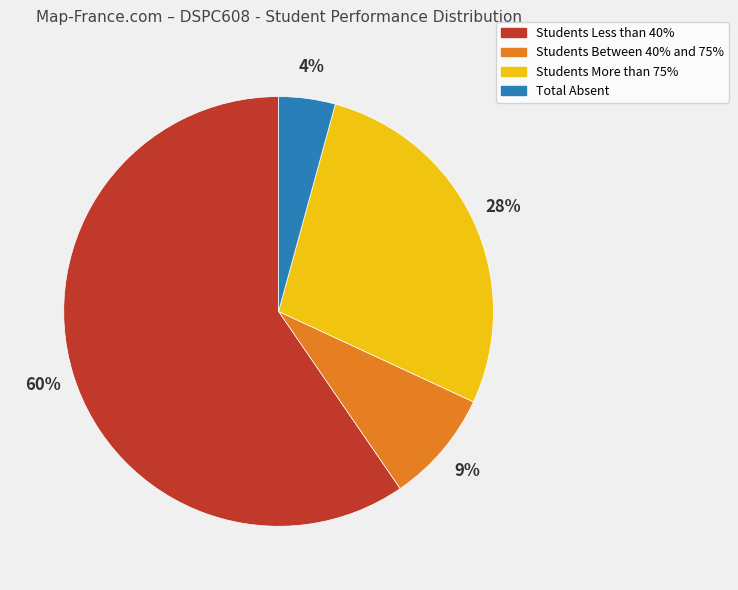

The Students Between 40% and 75% slice represents 9% of the pie. True or false?

True